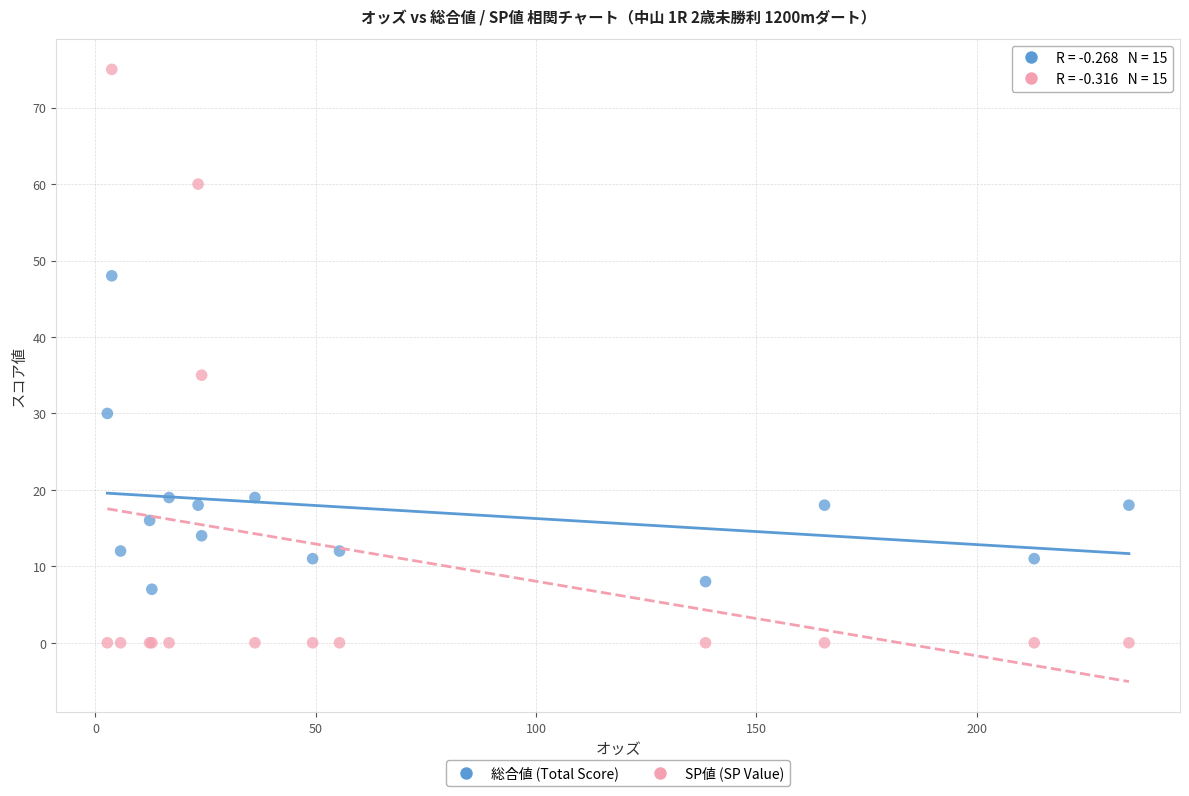

In the 総合値 (Total Score) series, what Y value is closest to 27?

30